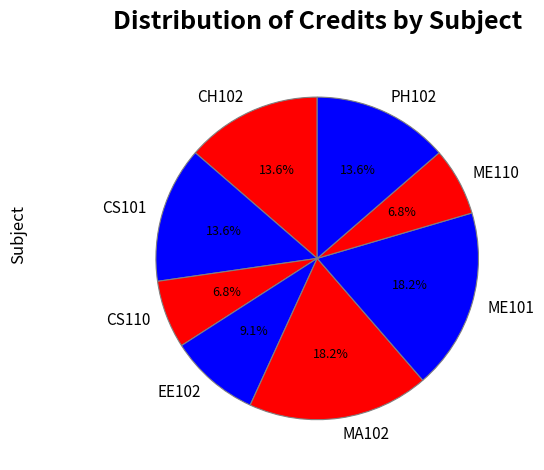

Do MA102 and EE102 together represent more than half of the pie?

No